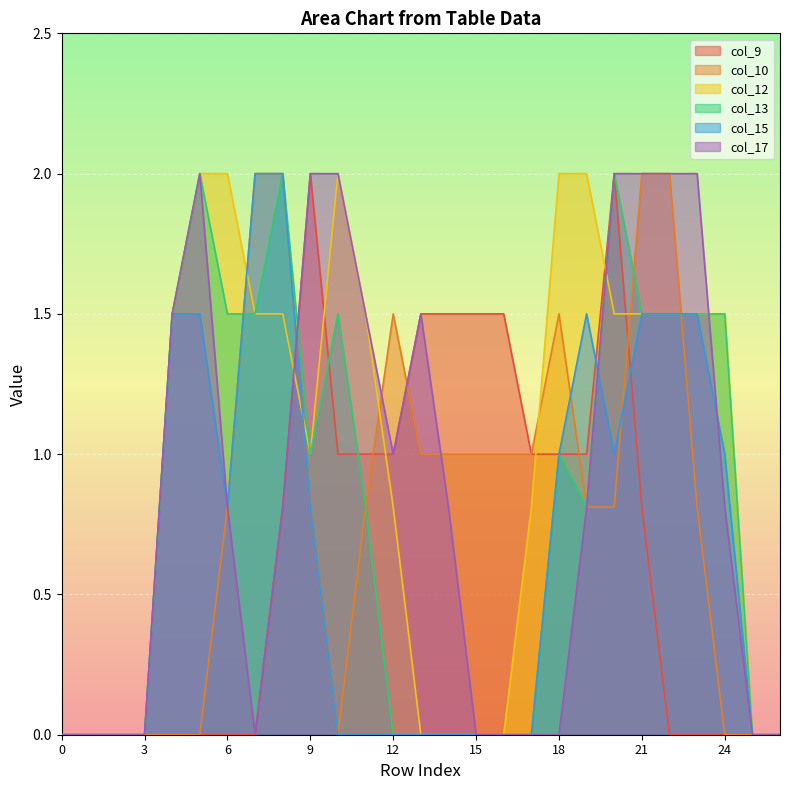

What is the value of the col_10 point at the 19th from the left?

1.5